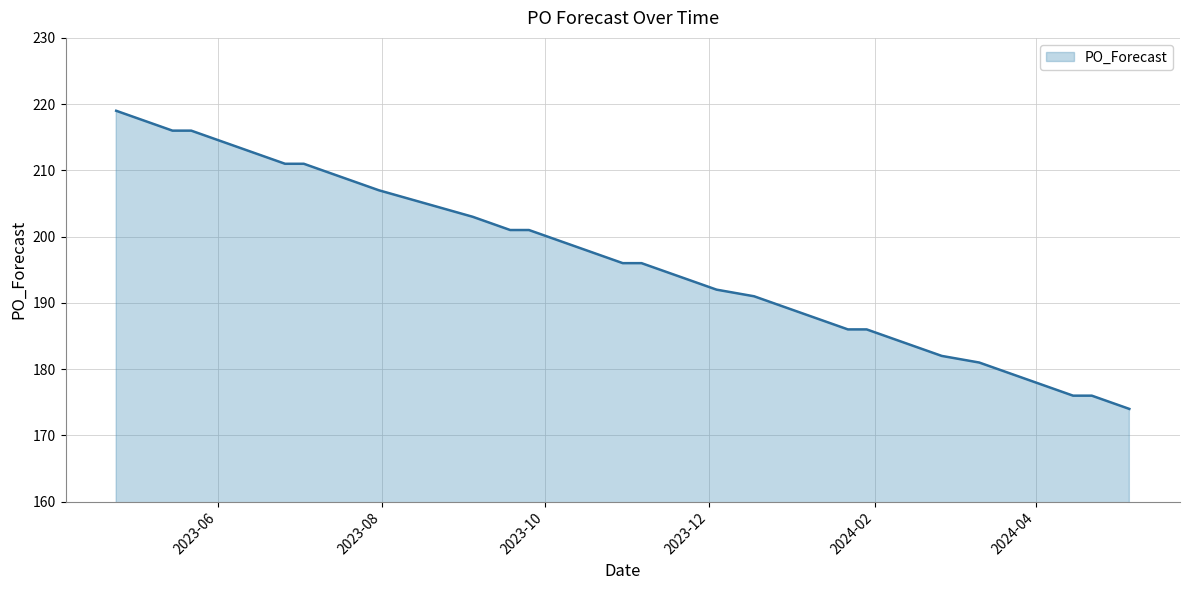

What is the difference between the maximum and minimum values?

45